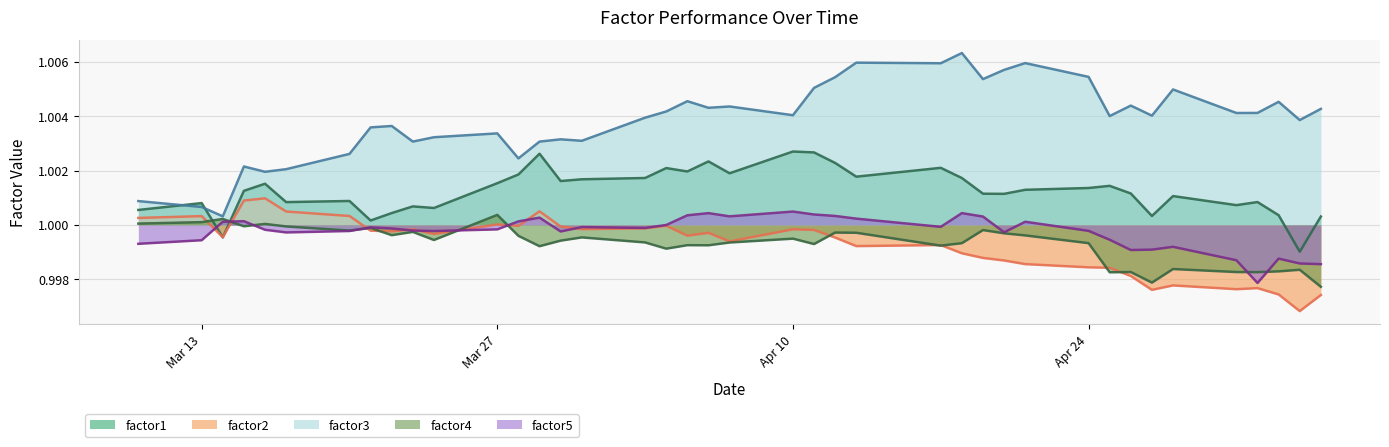

How many lines are shown in the chart?

5